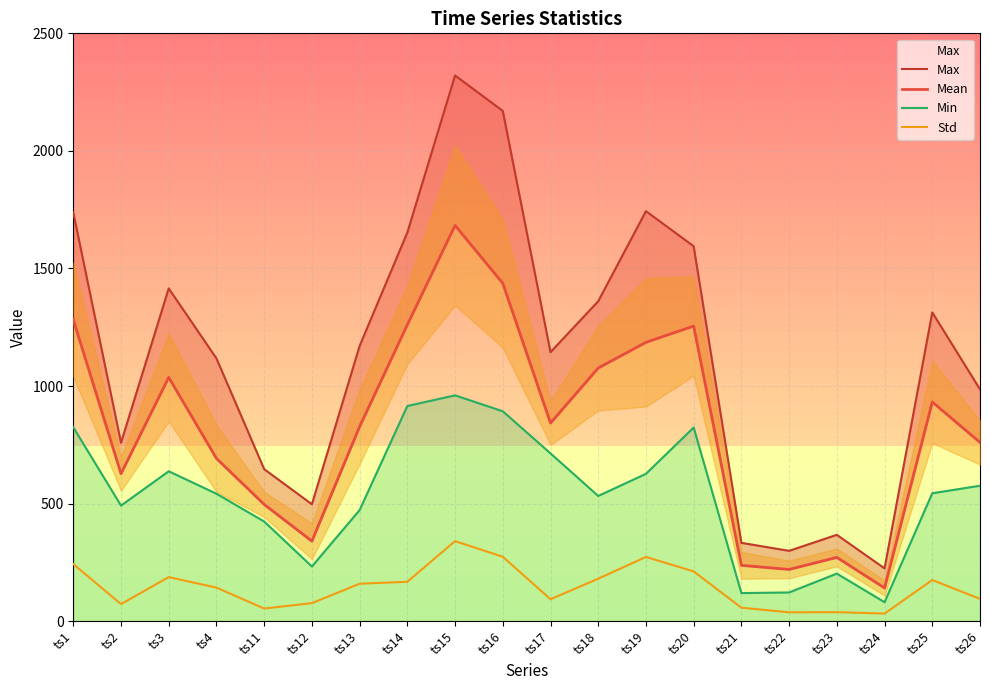

What is the difference between the highest and lowest values at ts11?

592.9